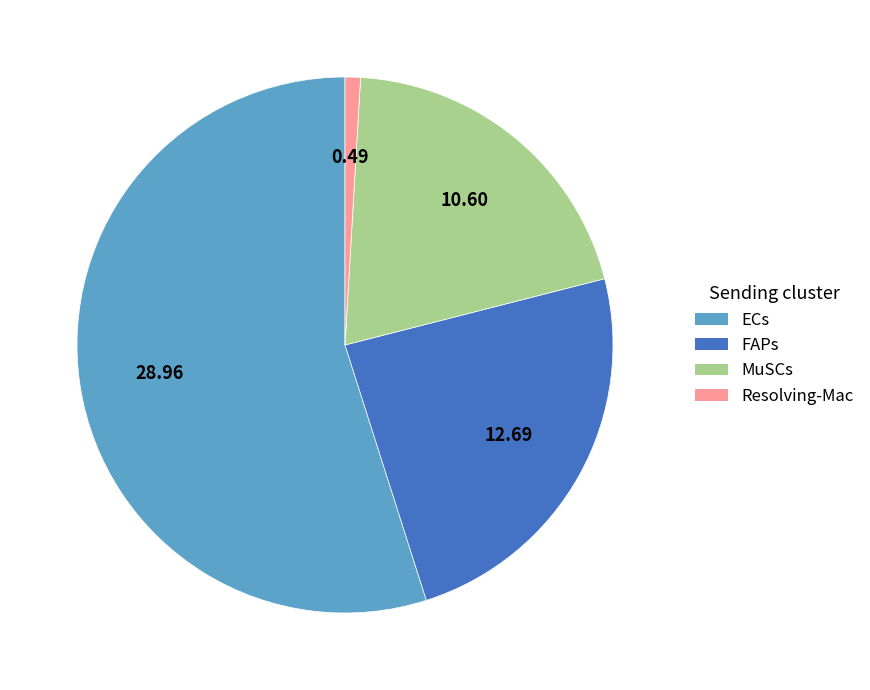

Which category accounts for the majority?

ECs